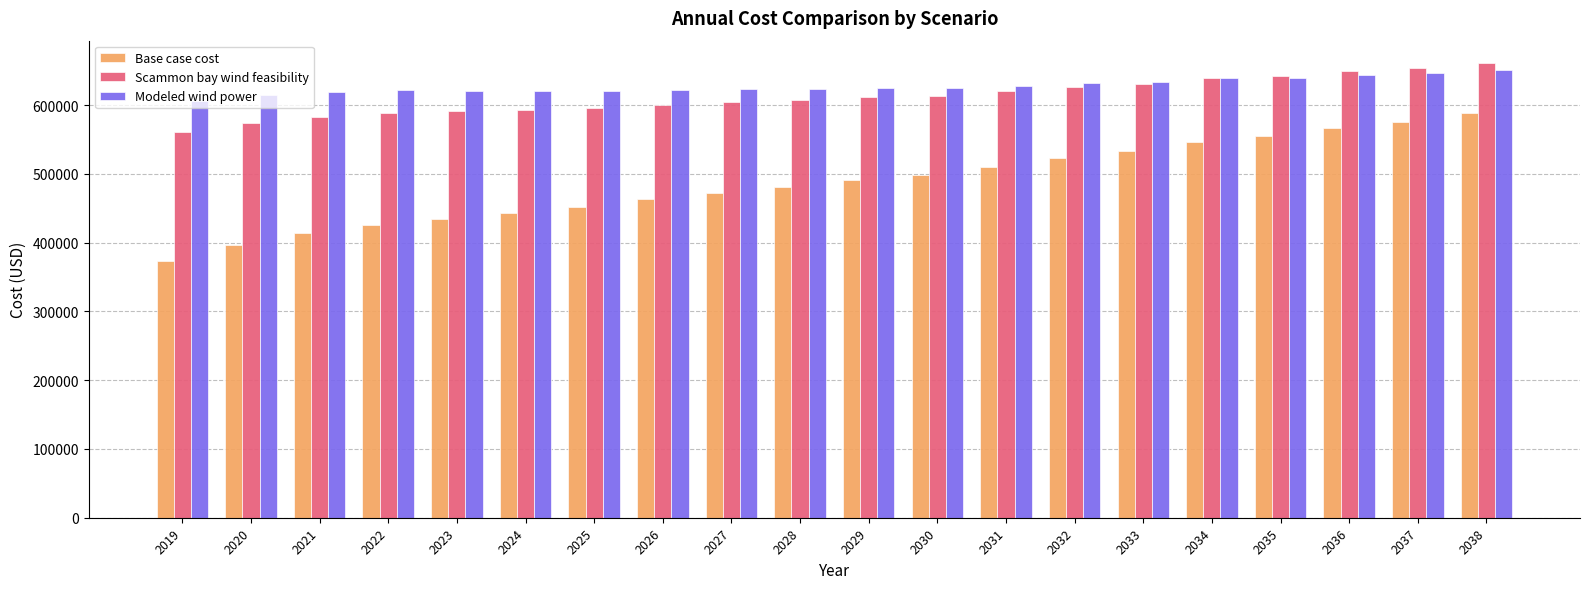

Which series changed the most between 2025 and 2035?

Base case cost